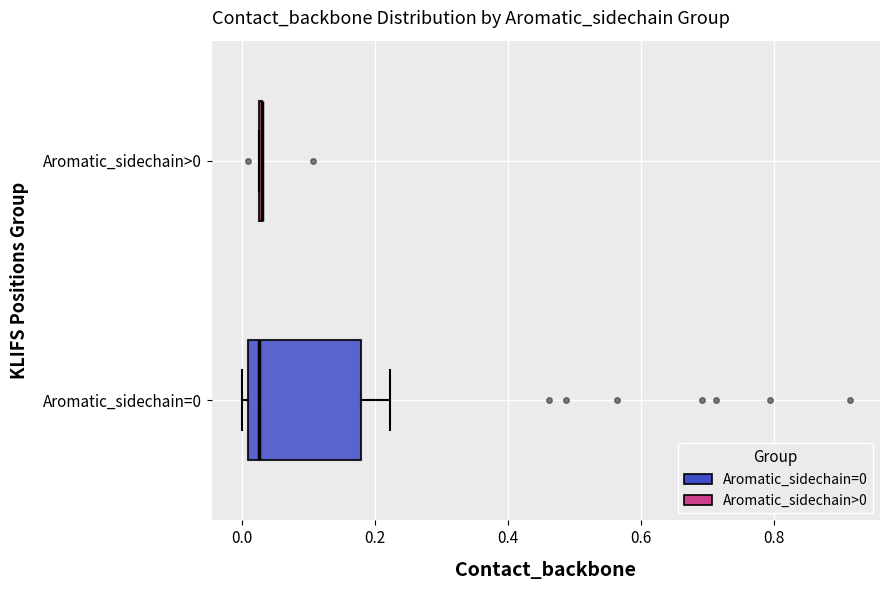

Reading bottom to top, transcribe this box plot: for each box, give where its median line is, the range the box spans, and where its two whiskers end, as read against the x-axis. The values are not printed on the chart, so give them approximately, as read against the axis.

Aromatic_sidechain=0: median 0.02, box 0.00 to 0.18, whiskers 0.00 (just left of the box's left edge) to 0.22
Aromatic_sidechain>0: box collapsed to a line at 0.02, whiskers 0.02 to 0.02